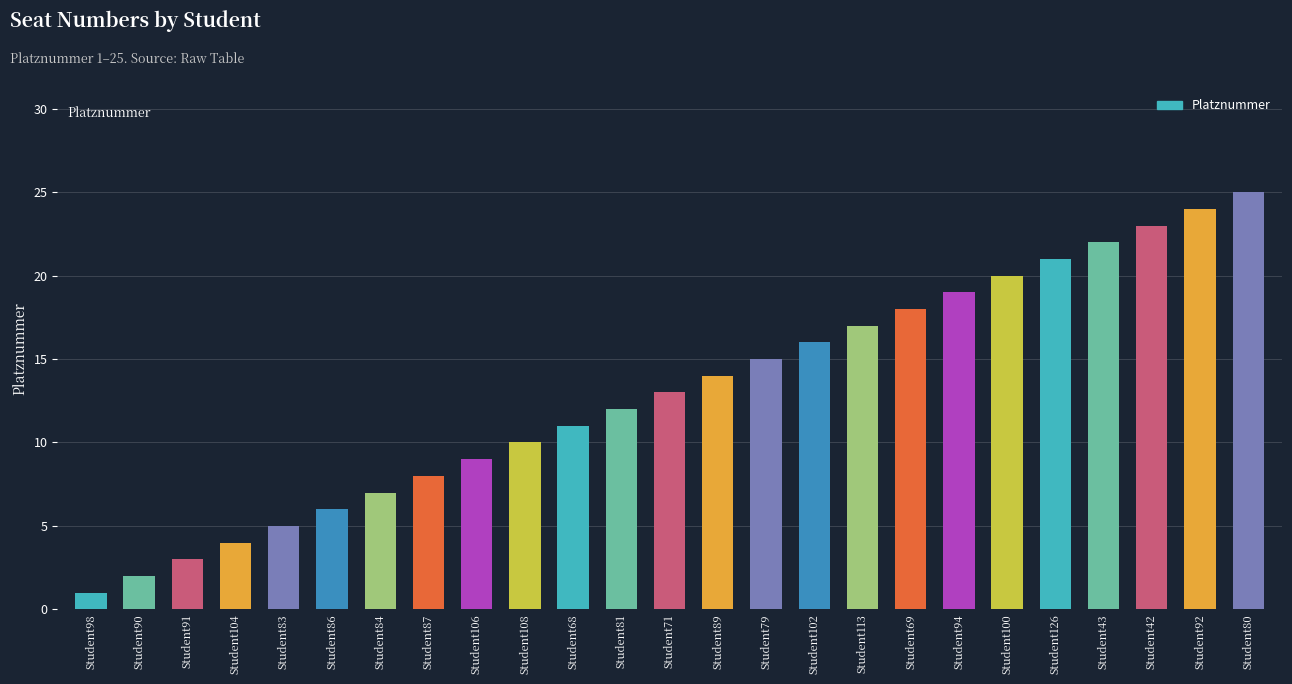

How many bars are there in total?

25